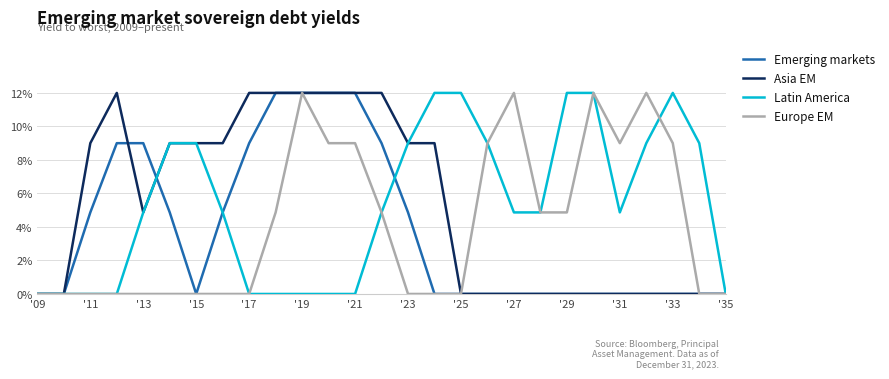

What is the label of the 5th point from the left?

'13